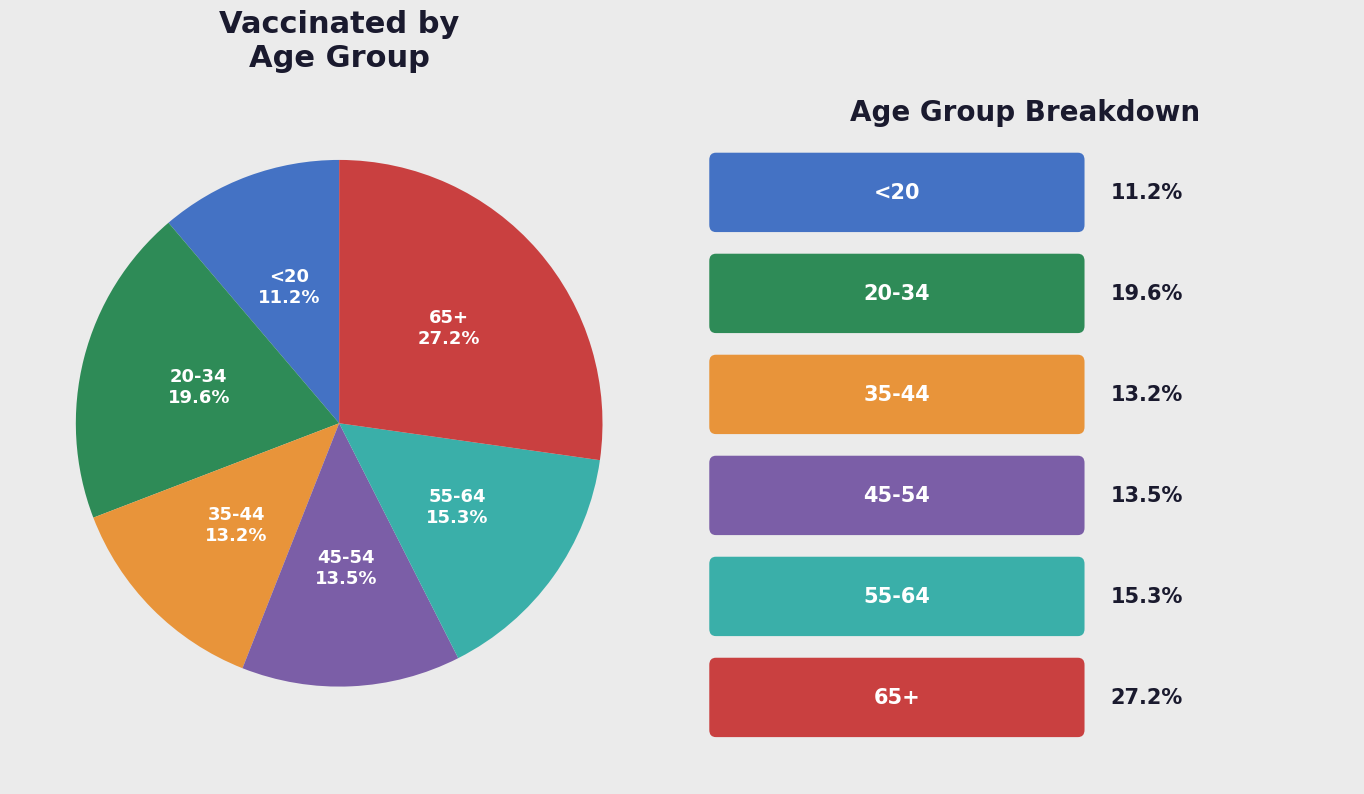

Is it true that 20-34 is 30% of the pie?

False